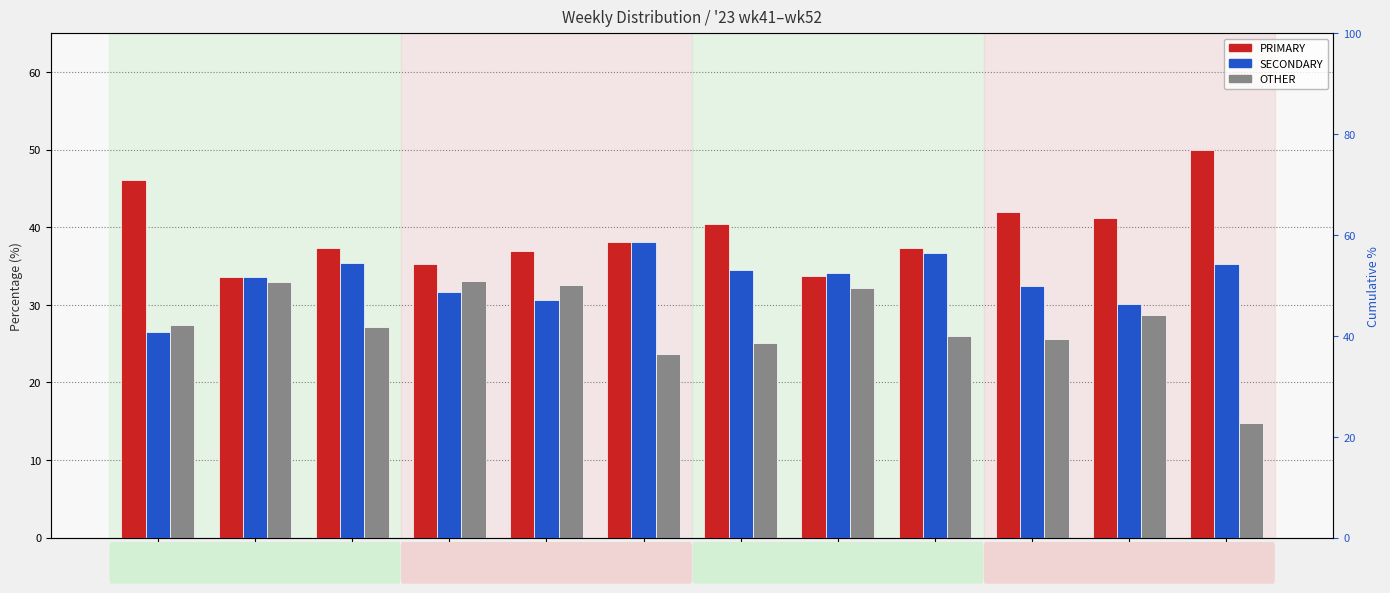

How many categories are shown in the chart?

12